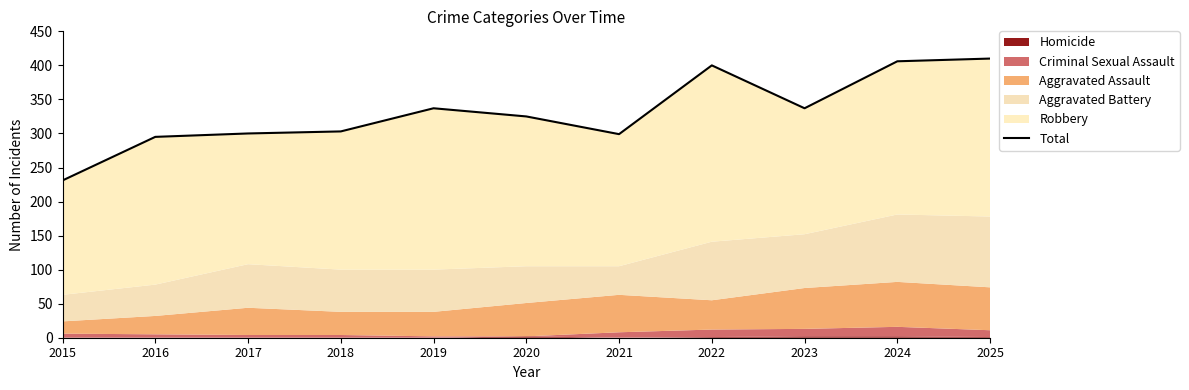

At which category does the data reach its first local peak?

2019